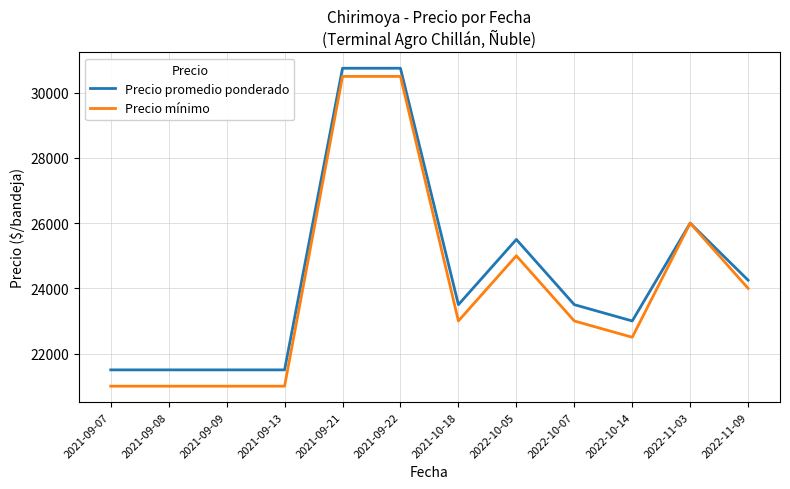

Reading left to right, transcribe all the data shown in this chart.

Precio promedio ponderado: 21500	21500	21500	21500	30750	30750	23500	25500	23500	23000	26000	24250
Precio mínimo: 21000	21000	21000	21000	30500	30500	23000	25000	23000	22500	26000	24000